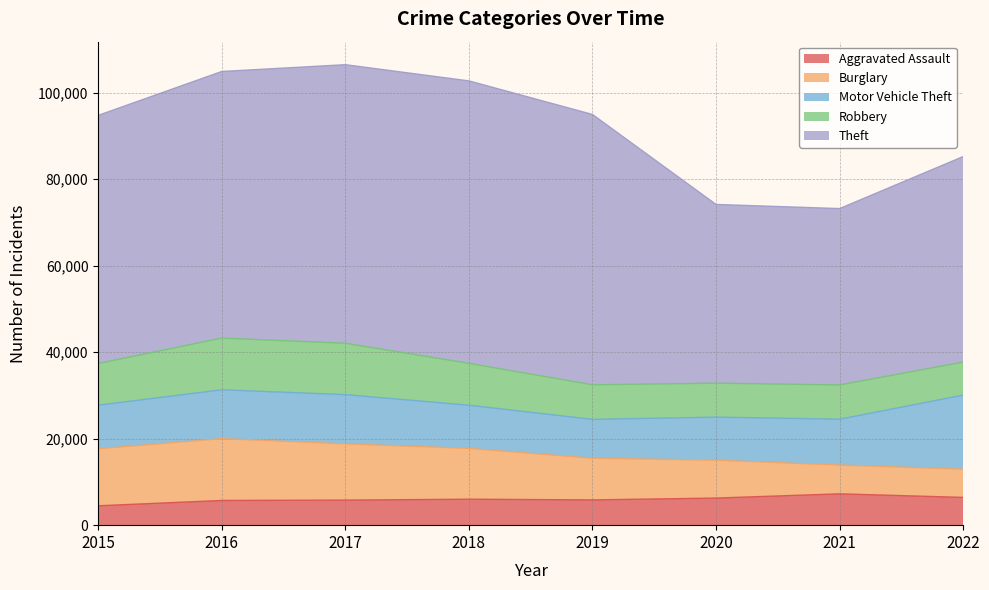

What is the average value of the Theft series?

55085